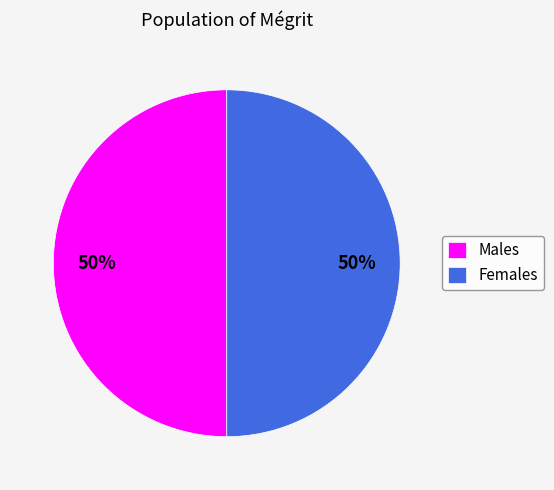

To the nearest percent, what portion does Females represent?

50%